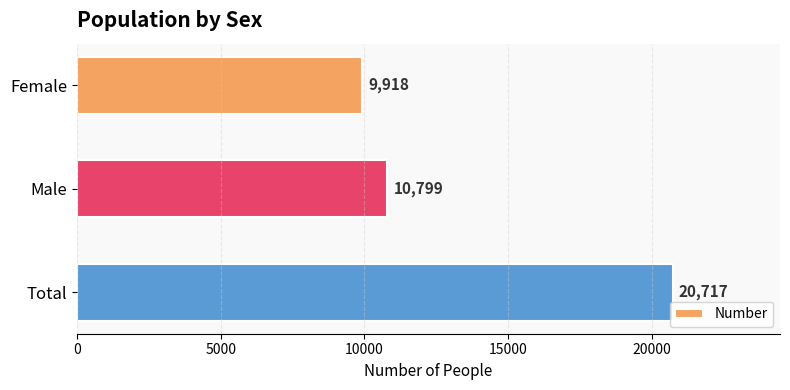

What is the label of the 2nd bar from the top?

Male